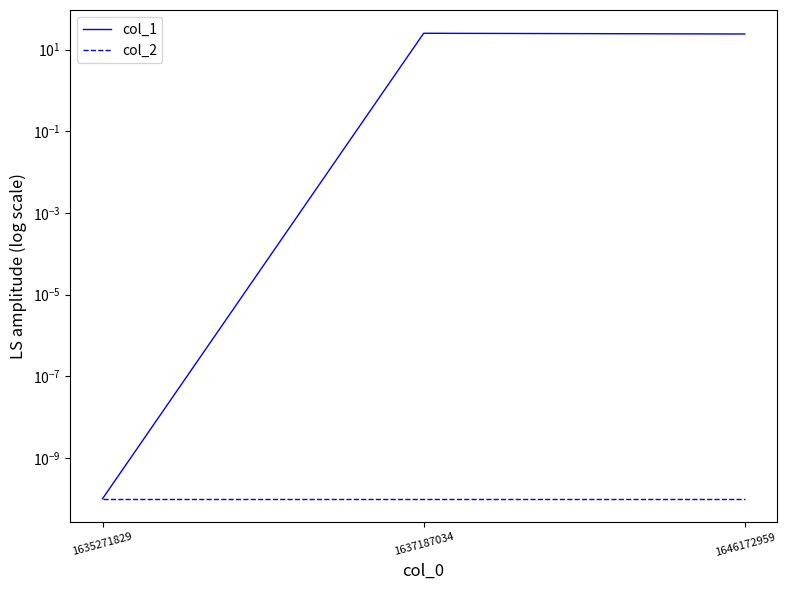

At 1637187034, list the series in order from smallest to largest.

col_2, col_1